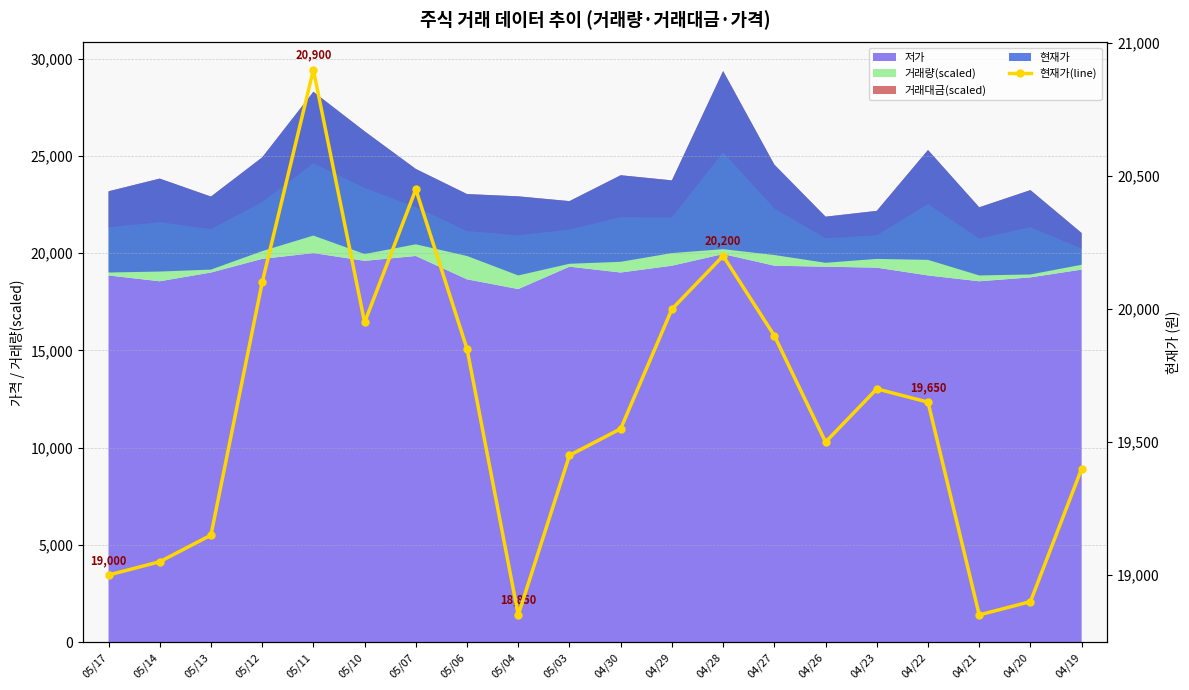

Reading left to right, list all the values displayed in this chart.

19000	19050	19150	20100	20900	19950	20450	19850	18850	19450	19550	20000	20200	19900	19500	19700	19650	18850	18900	19400